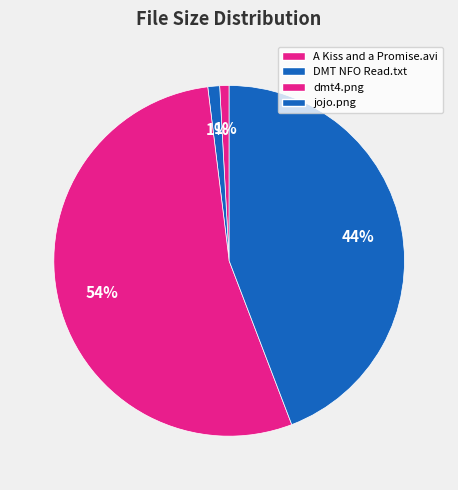

Which slice is the largest?

dmt4.png